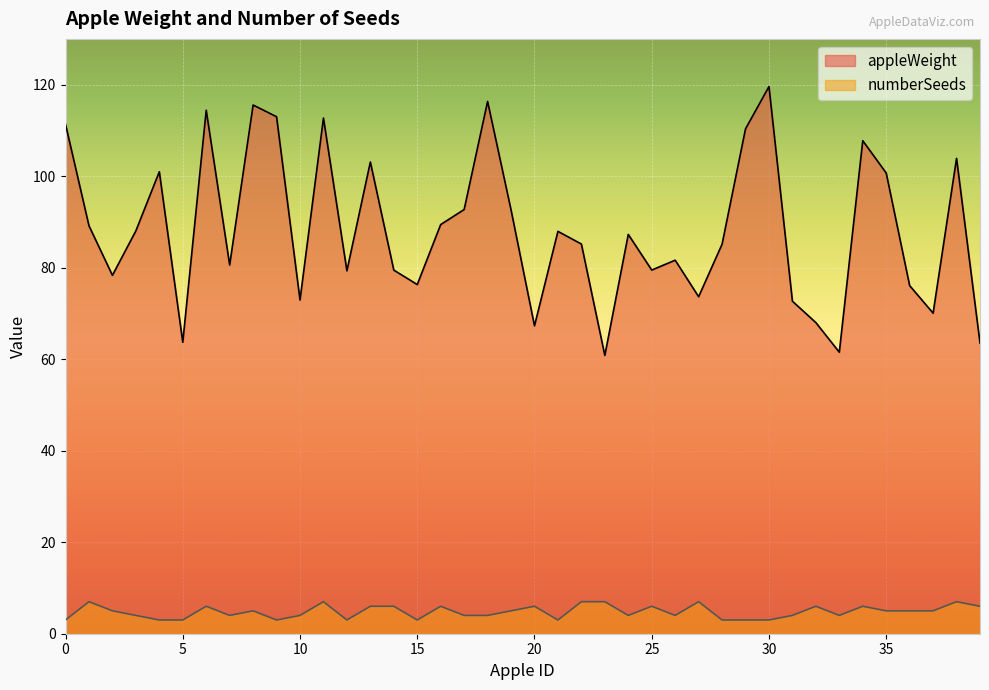

True or false: appleWeight and numberSeeds cross at least once.

False